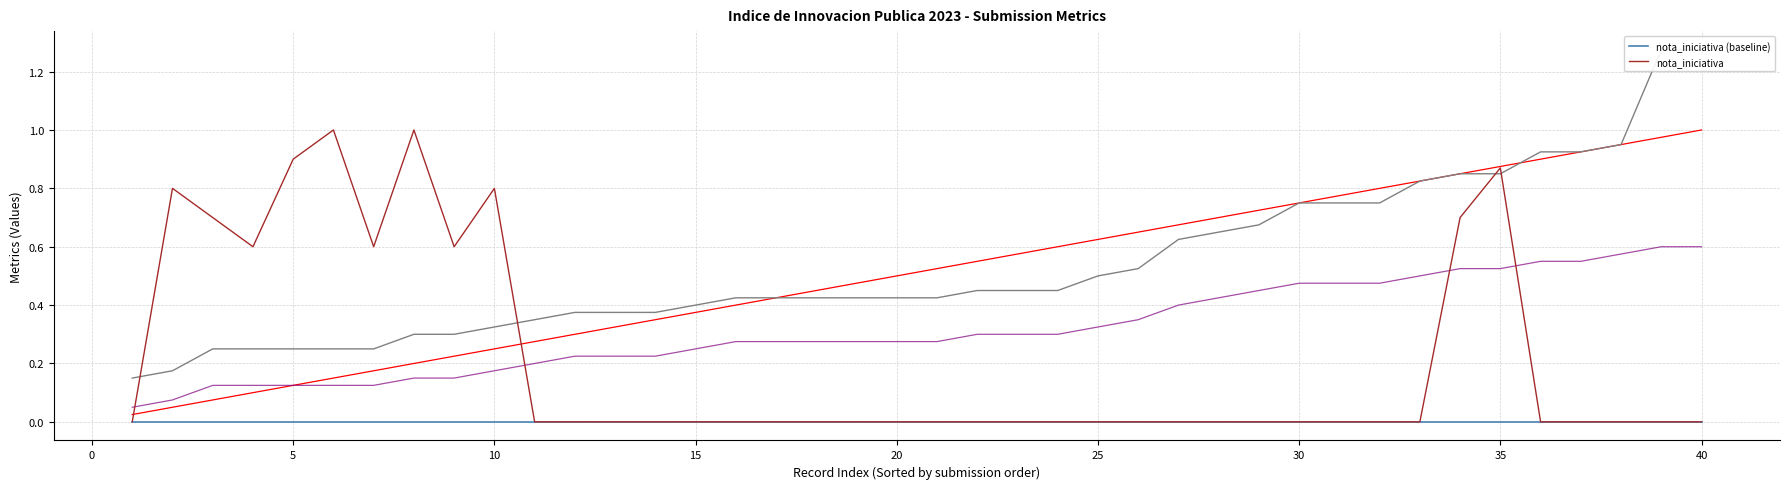

How many lines are shown in the chart?

2